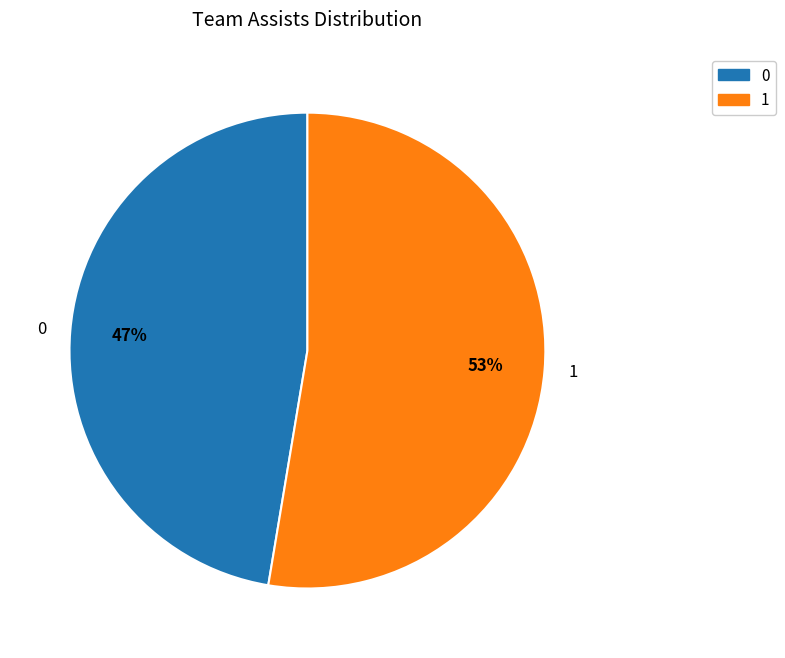

What percentage is the 1 slice, to the nearest percent?

53%